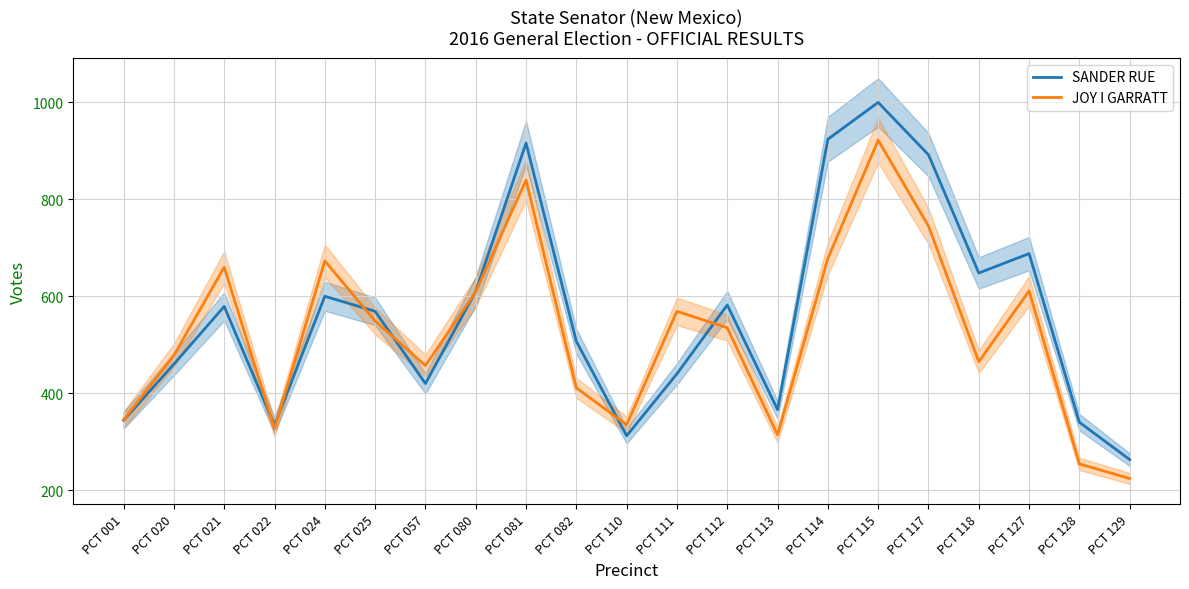

At PCT 057, list the series in order from largest to smallest.

JOY I GARRATT, SANDER RUE